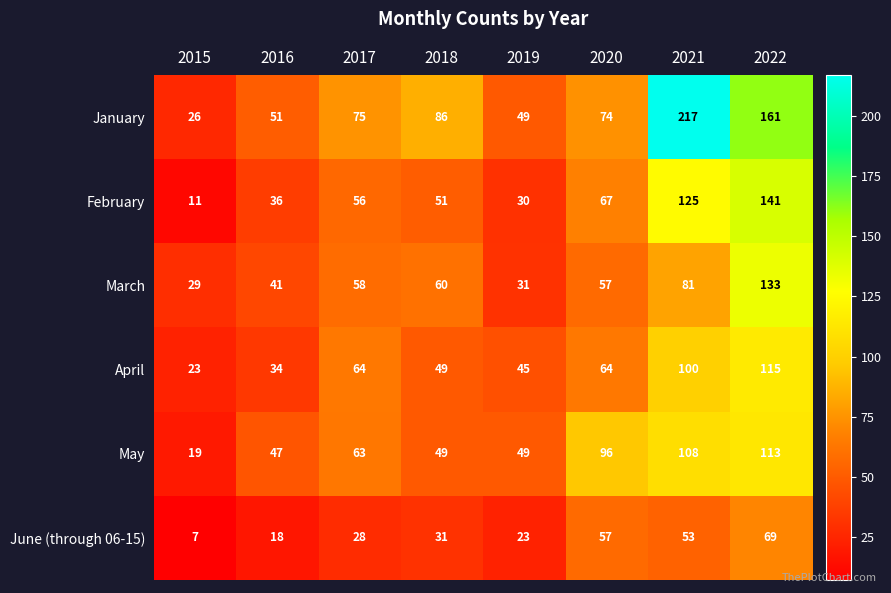

At which label is February closest to 76?

2020